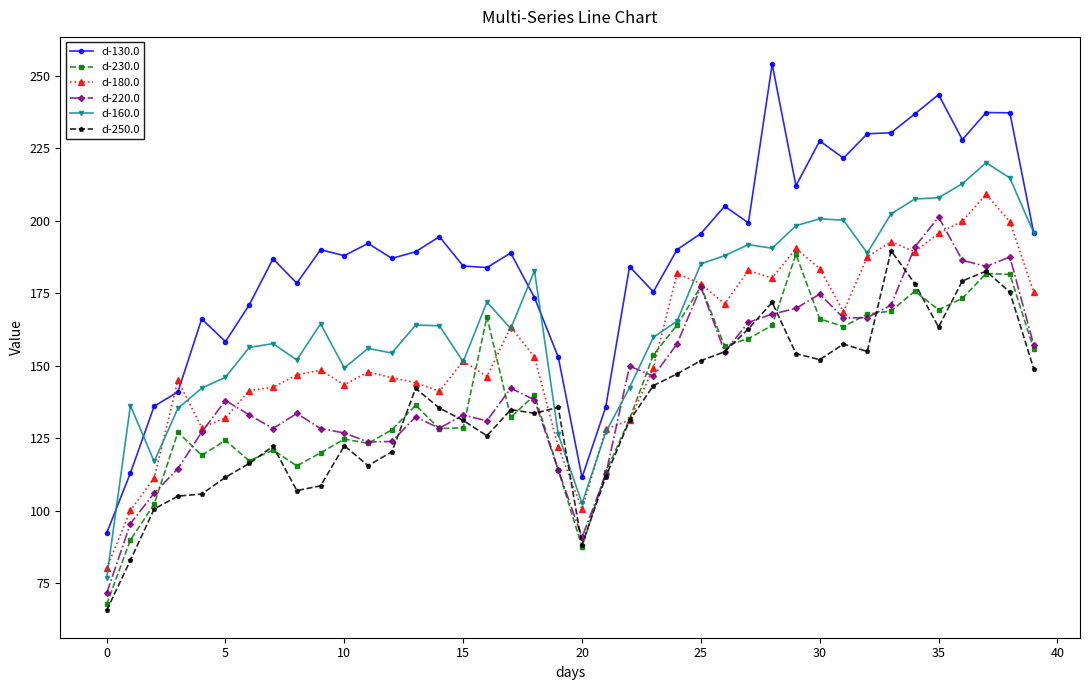

Which series has the widest spread of values?

d-130.0